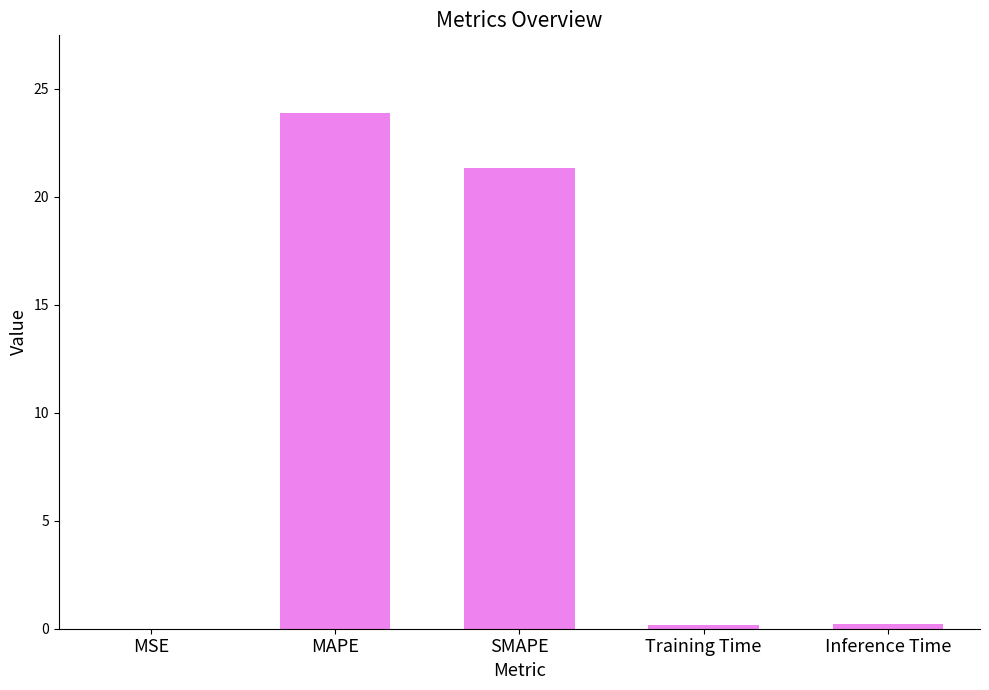

Is it true that the value at MAPE is 12.4?

False